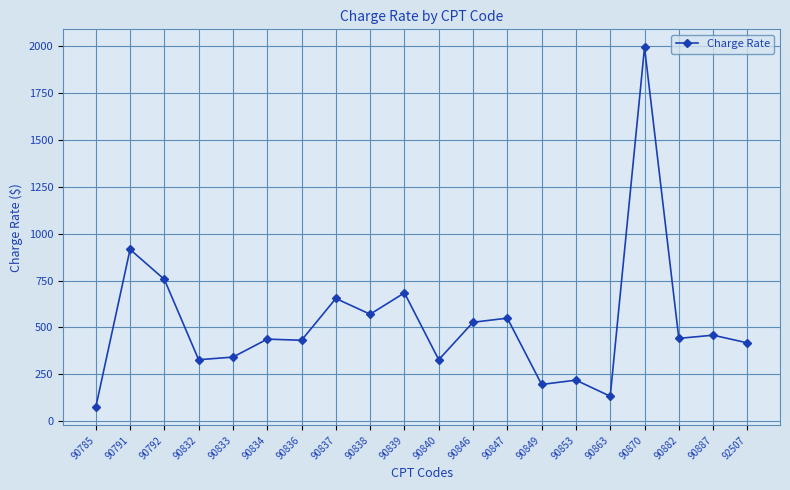

True or false: the data shows 570 at 90838.

True